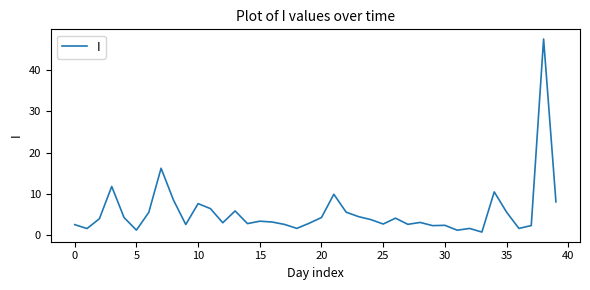

What is the difference between the maximum and minimum values?

46.7